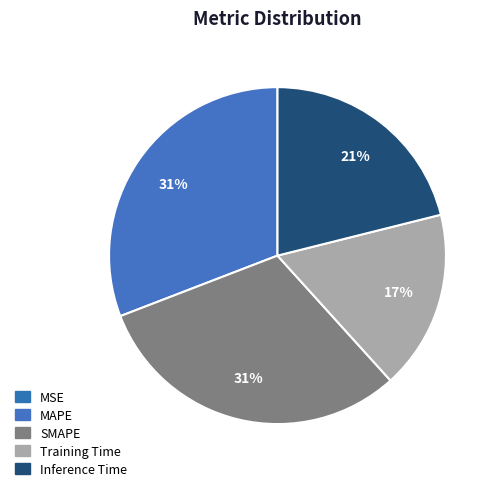

What portion of the pie excludes Training Time?

82.8%